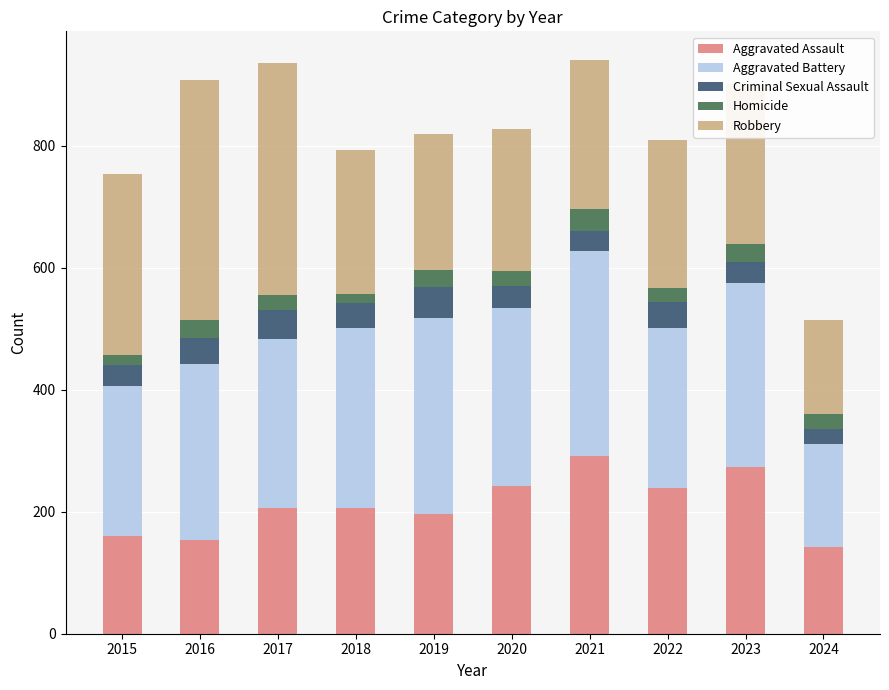

What is the total value across all series at 2019?

820